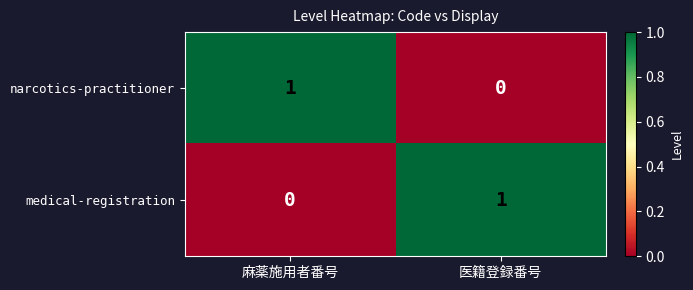

Reading left to right, what are all the values shown in this chart?

narcotics-practitioner: 1	0
medical-registration: 0	1